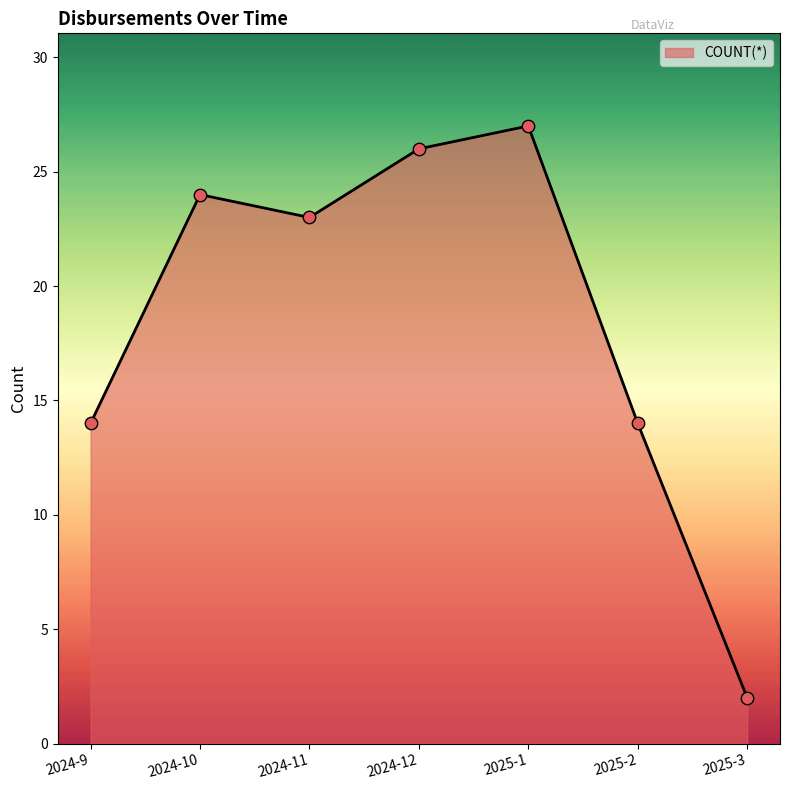

What is the change in value from 2024-10 to 2025-1?

+3